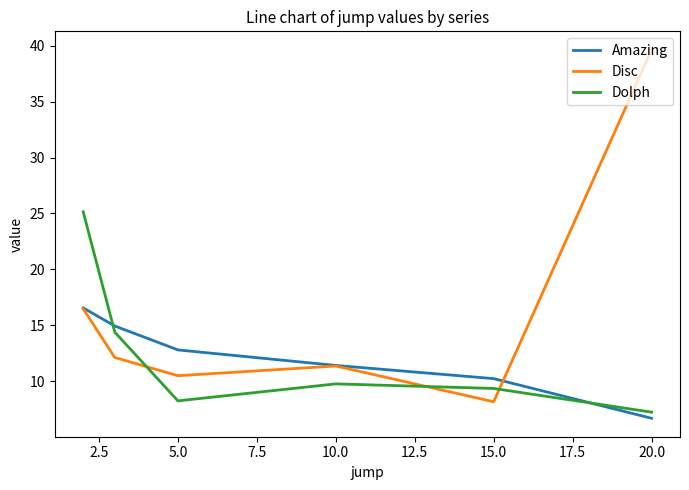

What is the average value of the Dolph series?

12.3